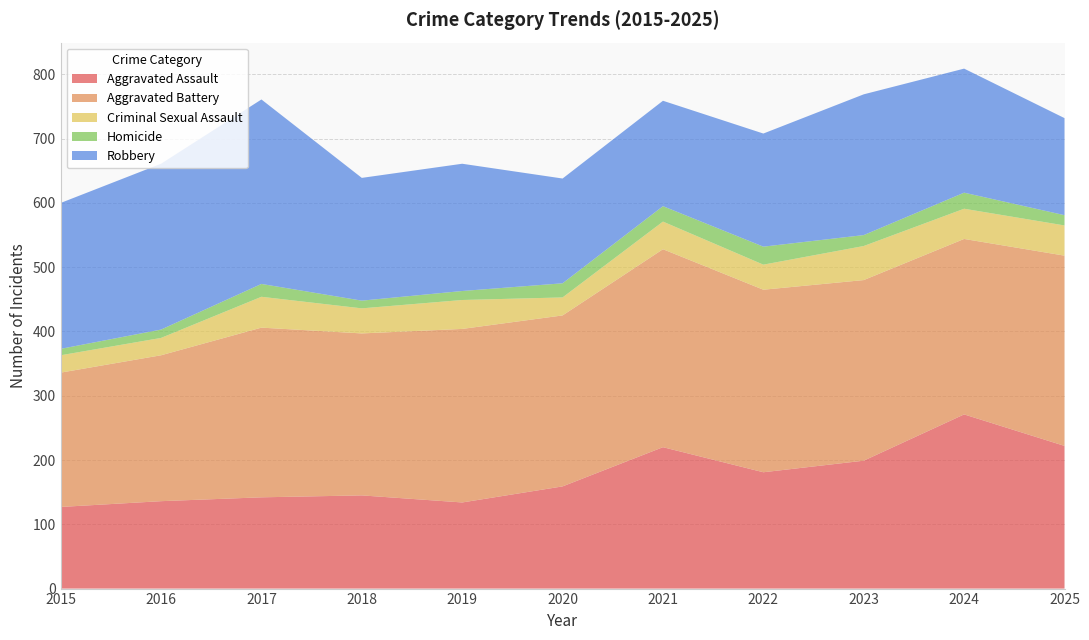

Reading left to right, extract all data points from this chart.

Aggravated Assault: 2015=127	2016=136	2017=142	2018=145	2019=134	2020=159	2021=220	2022=181	2023=199	2024=271	2025=222
Aggravated Battery: 2015=209	2016=227	2017=264	2018=252	2019=270	2020=266	2021=308	2022=284	2023=281	2024=273	2025=296
Criminal Sexual Assault: 2015=27	2016=27	2017=48	2018=39	2019=45	2020=28	2021=43	2022=39	2023=53	2024=47	2025=47
Homicide: 2015=10	2016=13	2017=20	2018=12	2019=14	2020=22	2021=24	2022=28	2023=17	2024=25	2025=16
Robbery: 2015=227	2016=258	2017=287	2018=191	2019=198	2020=163	2021=164	2022=176	2023=219	2024=193	2025=151